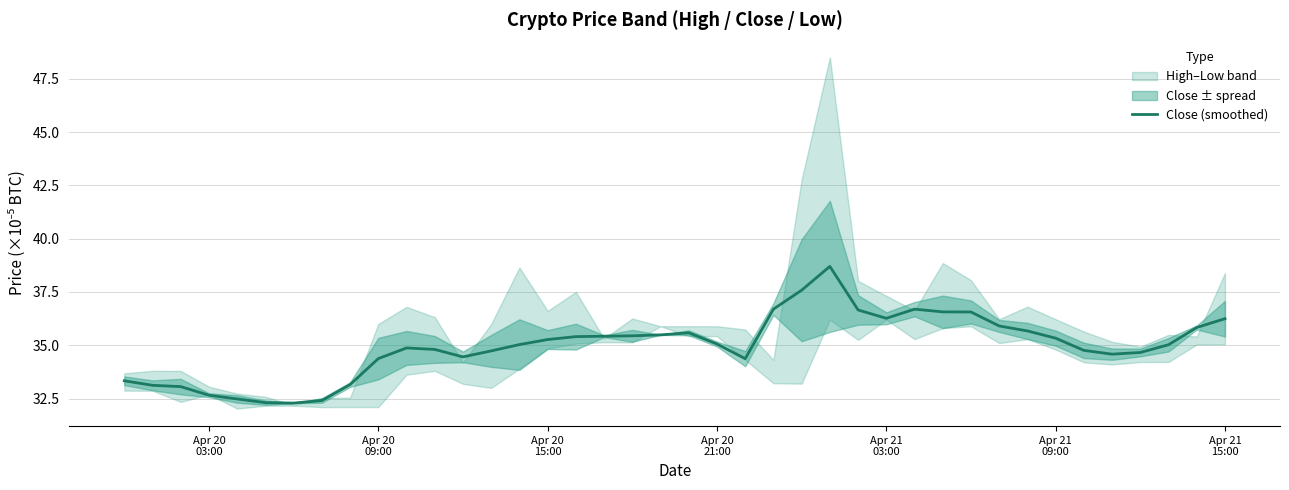

What is the sum of all values?

1398.9